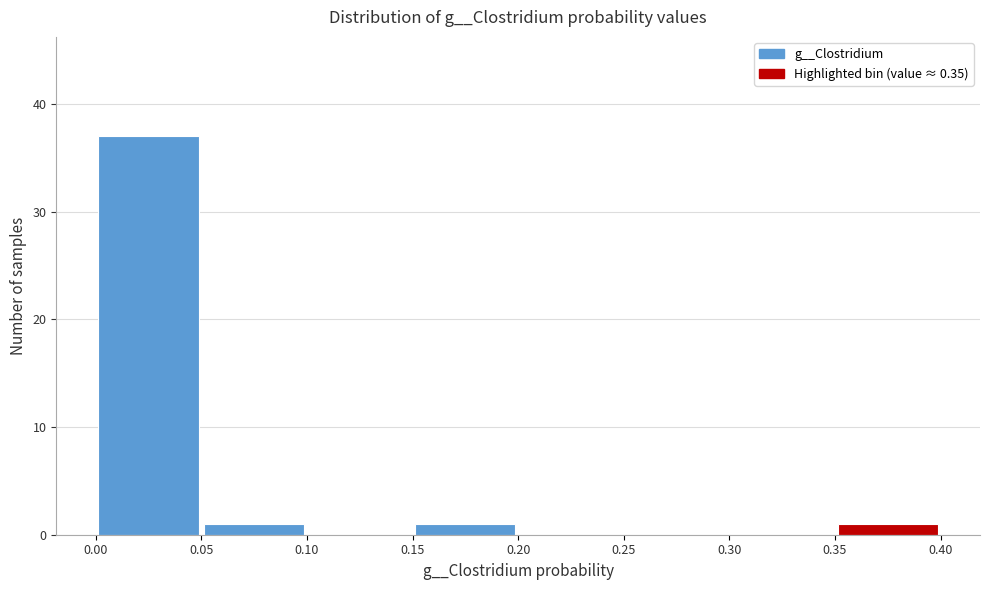

Over which range of the x-axis is the bar tallest?

0.00 to 0.05